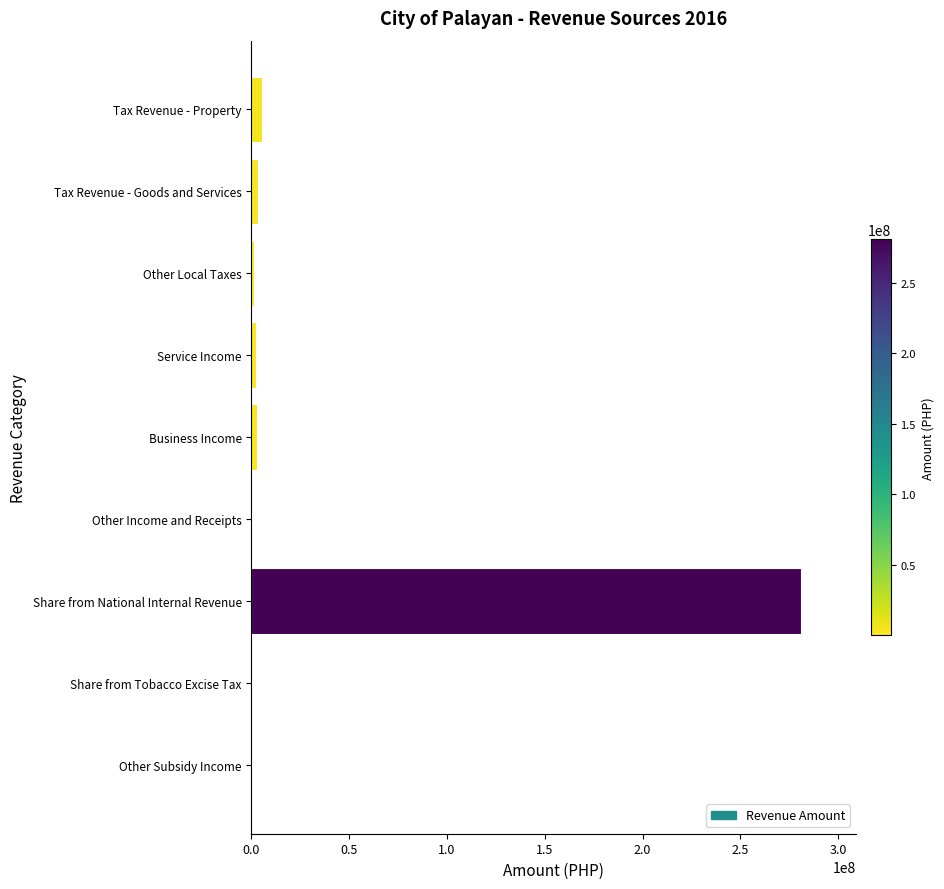

What is the sum of all values?

296890733.8